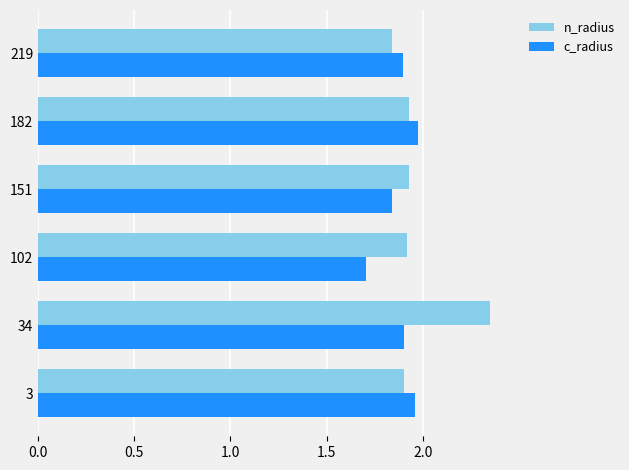

How many series are shown in this chart?

2